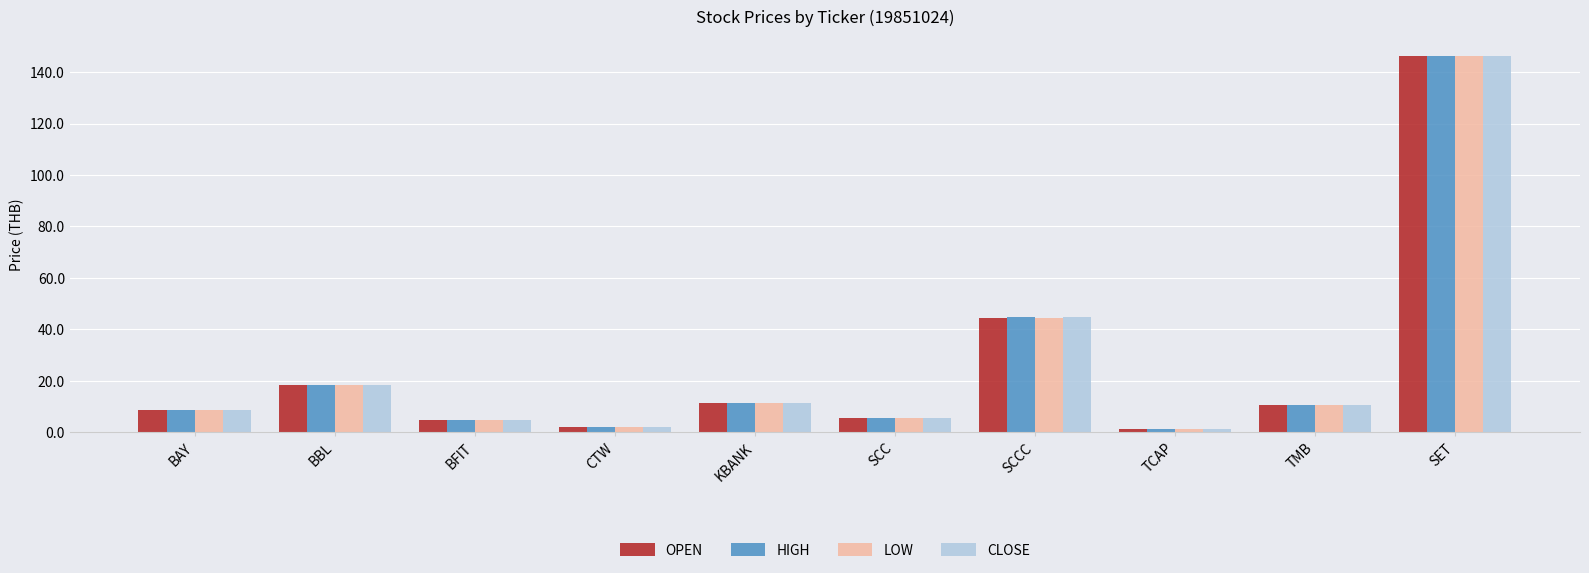

Are the bars grouped side by side (vs. stacked)?

Yes